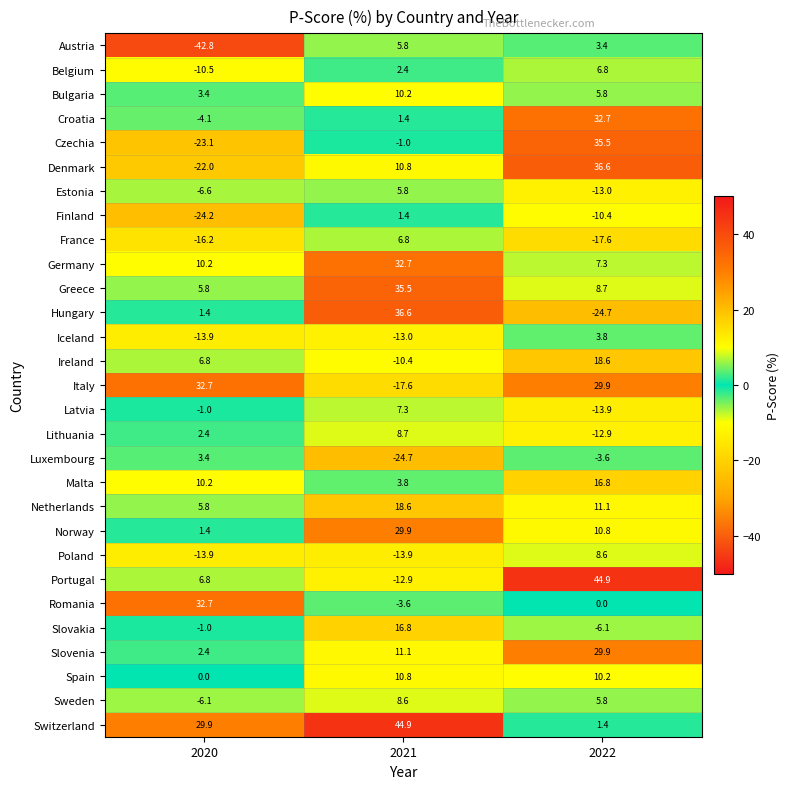

Which series has the largest total across all categories?

Switzerland